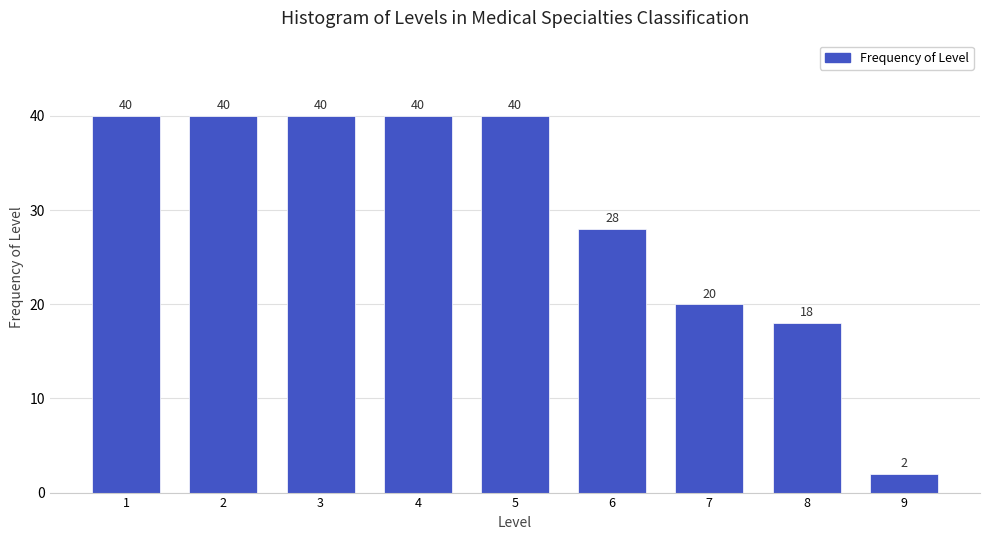

Reading left to right, what are all the values shown in this chart?

1=40	2=40	3=40	4=40	5=40	6=28	7=20	8=18	9=2